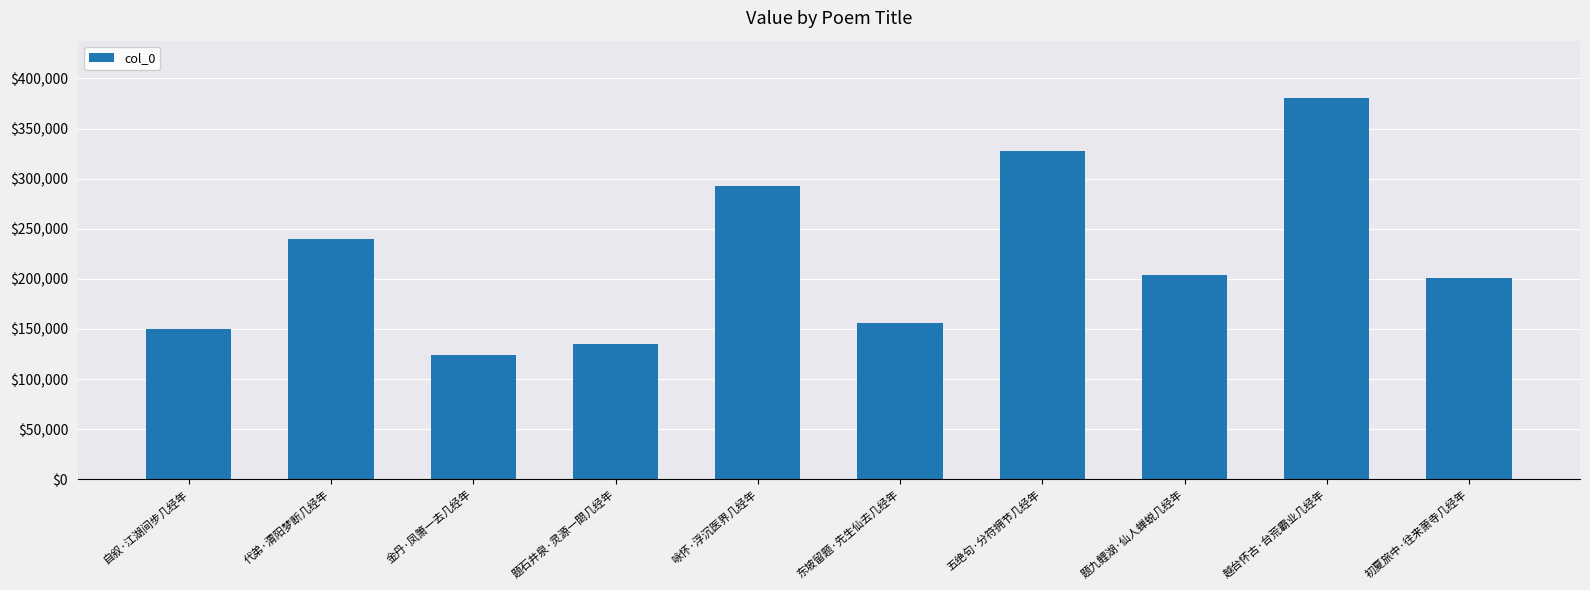

What is the smallest value displayed?

124370